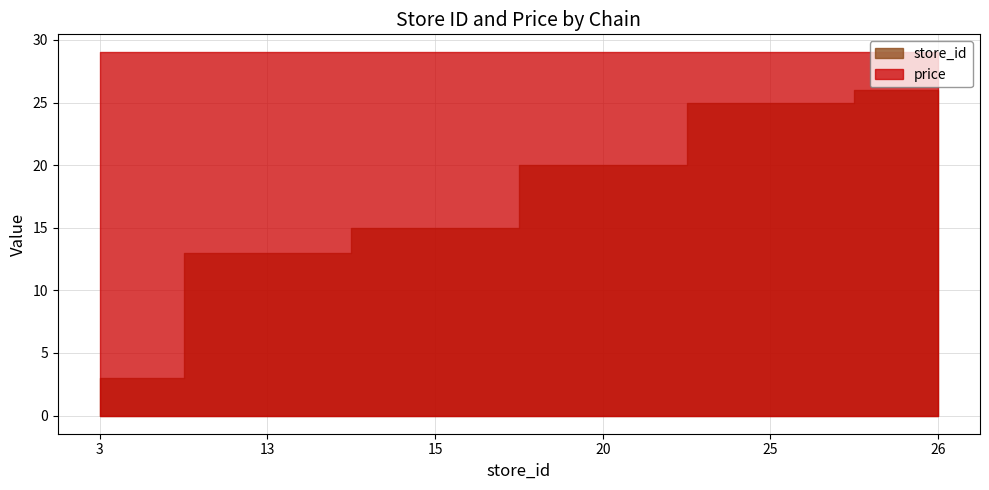

What are all the series names shown in the legend?

store_id, price